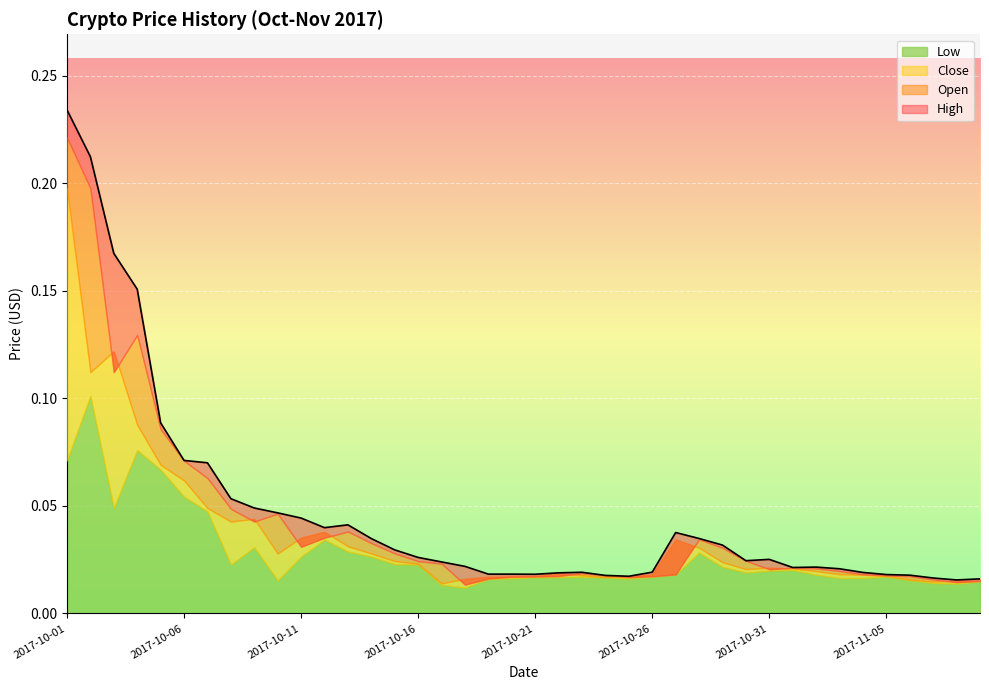

Is the value of Close at 2017-10-03 greater than the value of Open at 2017-11-01?

Yes